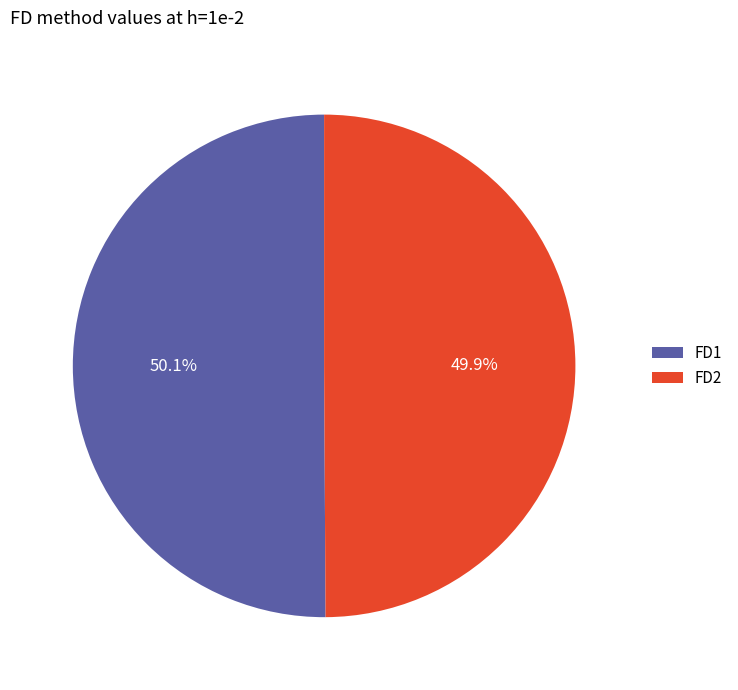

Count the number of slices in the pie.

2